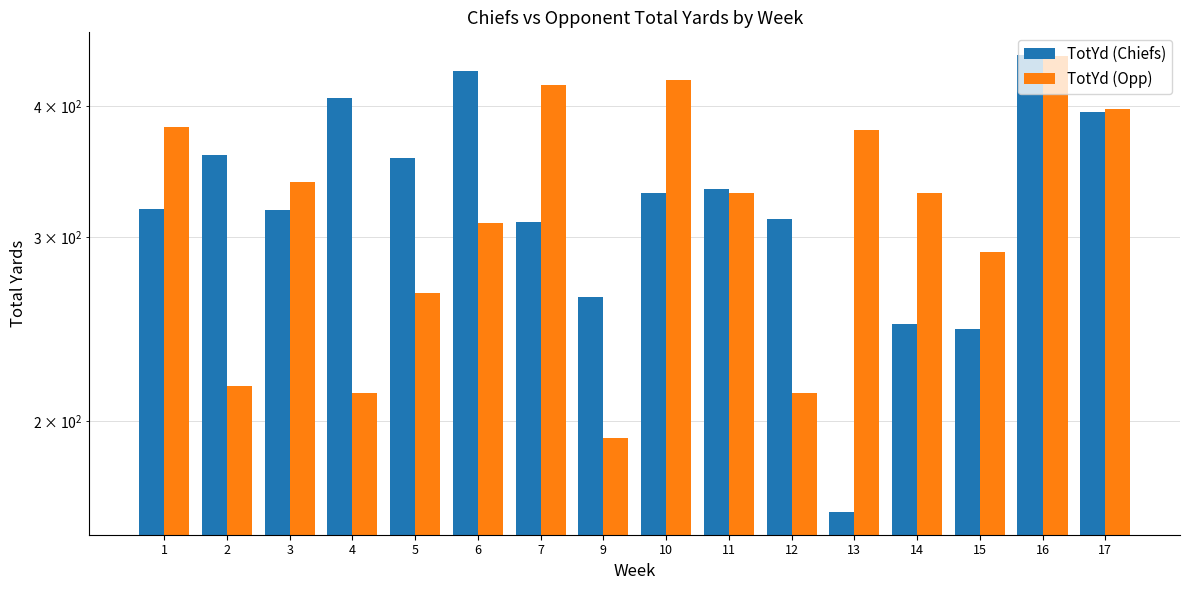

What is the difference between the TotYd (Chiefs) values at 3 and 5?

39